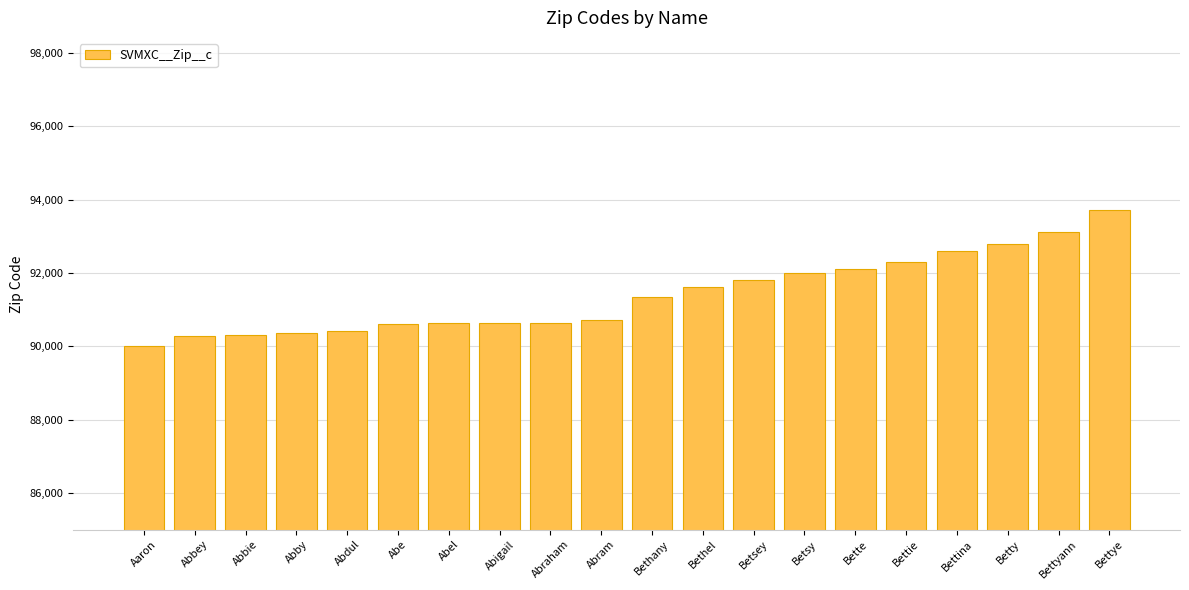

How many data points does each series have?

20